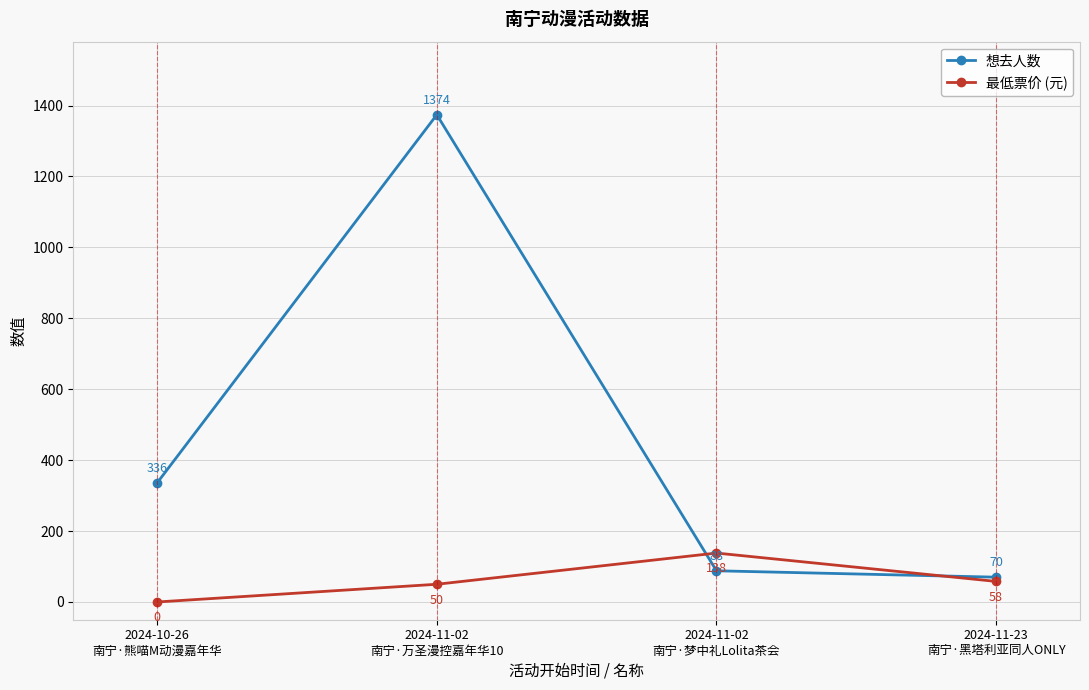

Does the chart display data point markers on the line(s)?

Yes